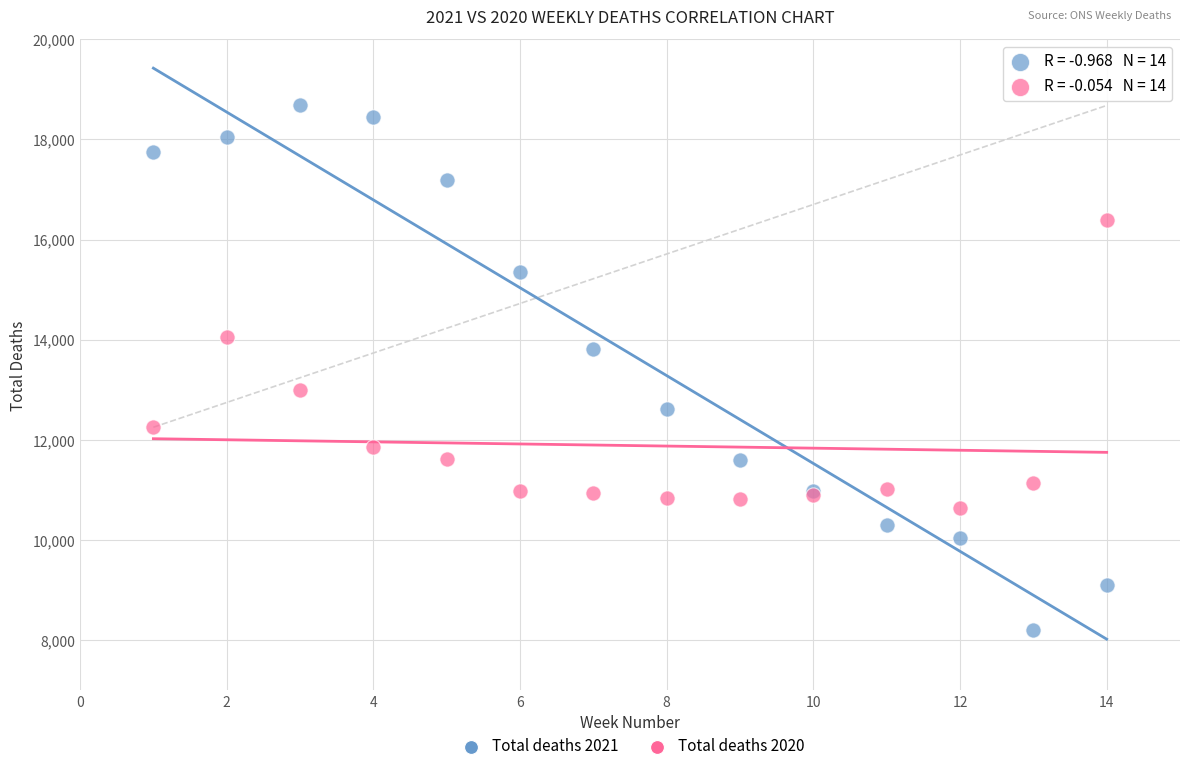

Which series contains the lowest Y value?

Total deaths 2021